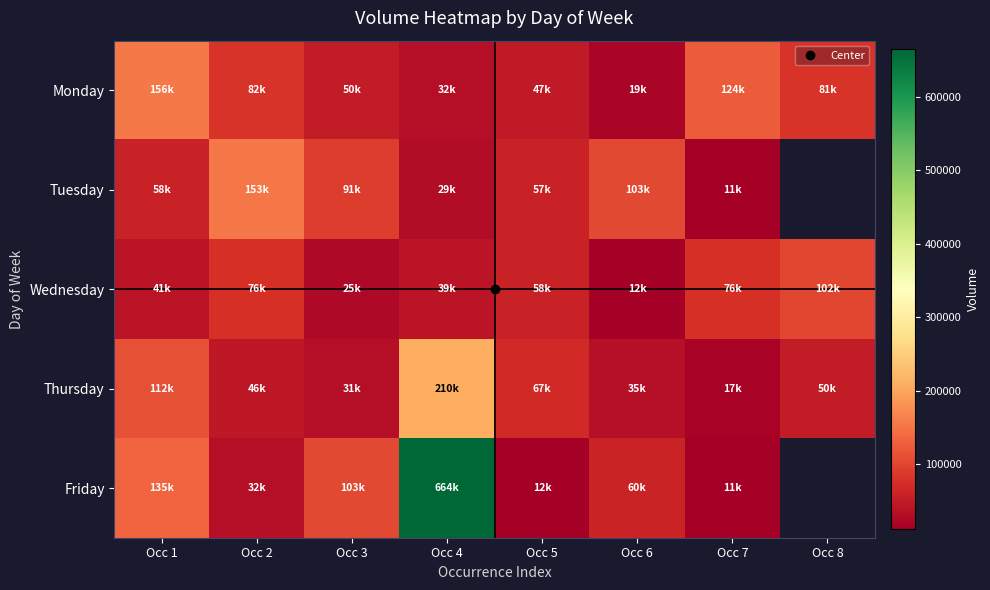

At Occ 7, list the series in order from smallest to largest.

Friday, Tuesday, Thursday, Wednesday, Monday